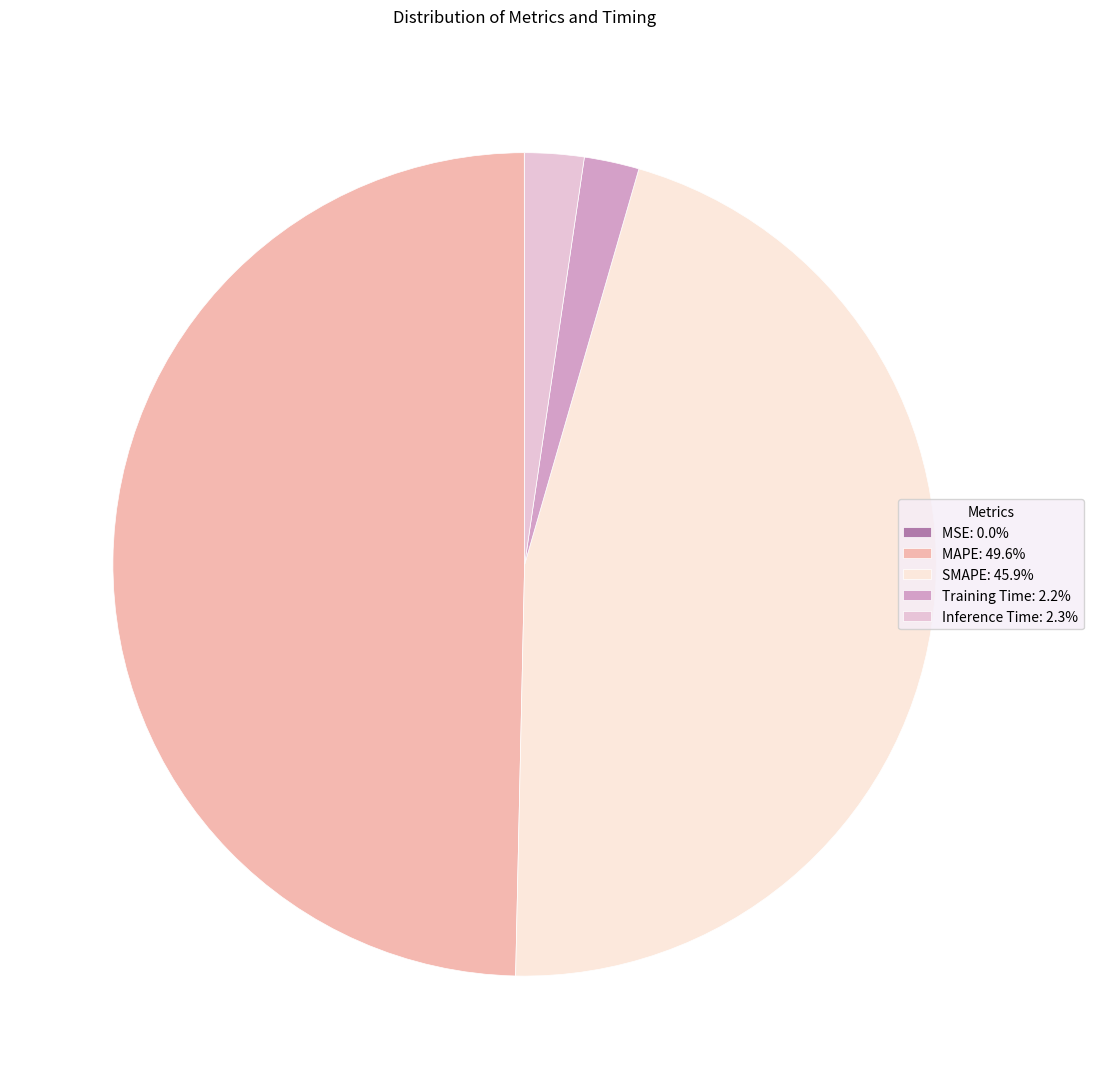

Does Training Time: 2.2% account for over 50% of the chart?

No